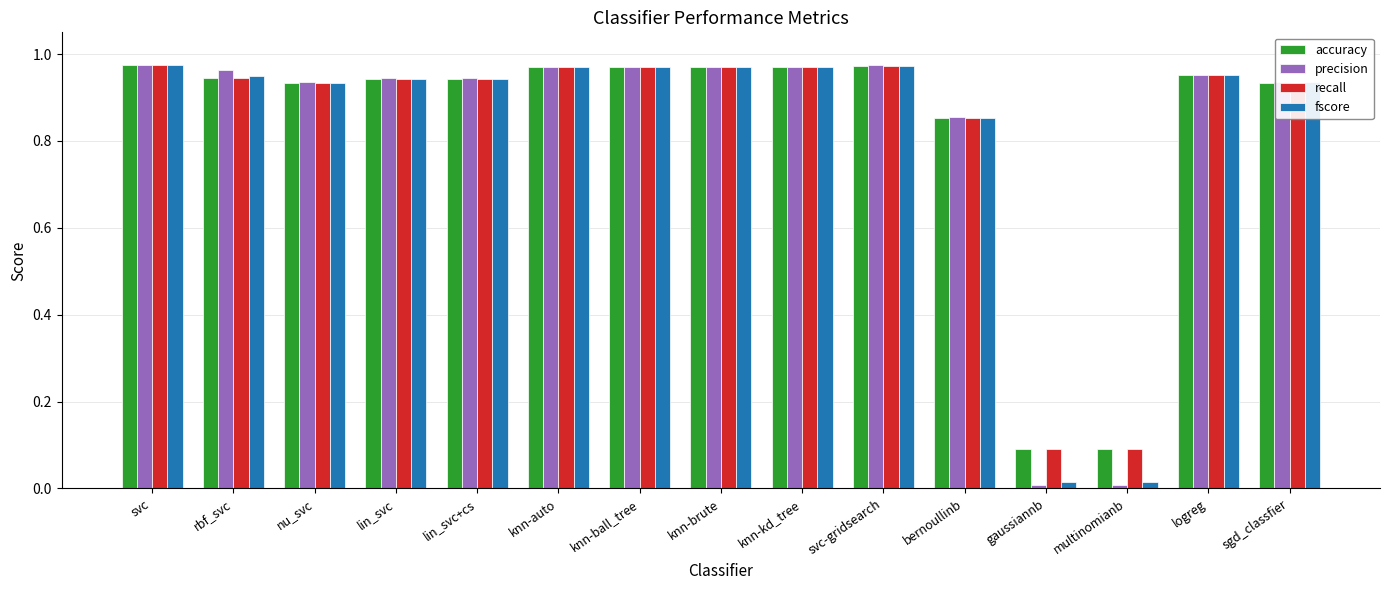

Which series has the widest spread of values?

precision